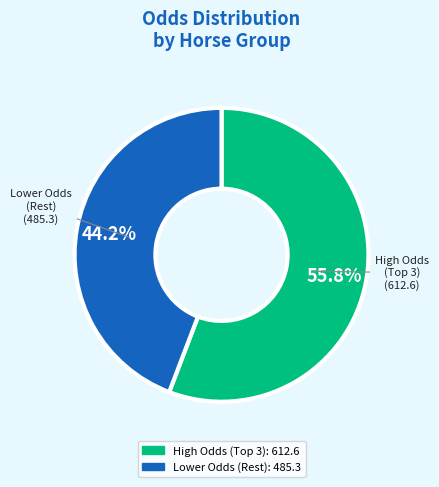

What is the largest slice in the pie chart?

High Odds (Top 3)